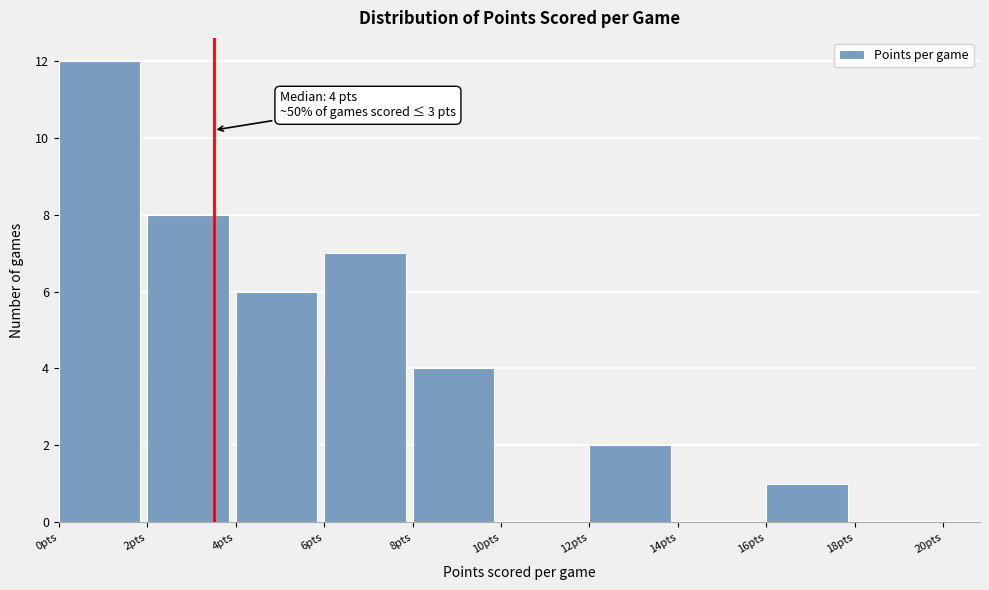

Over which range of the x-axis is the bar tallest?

0 to 2